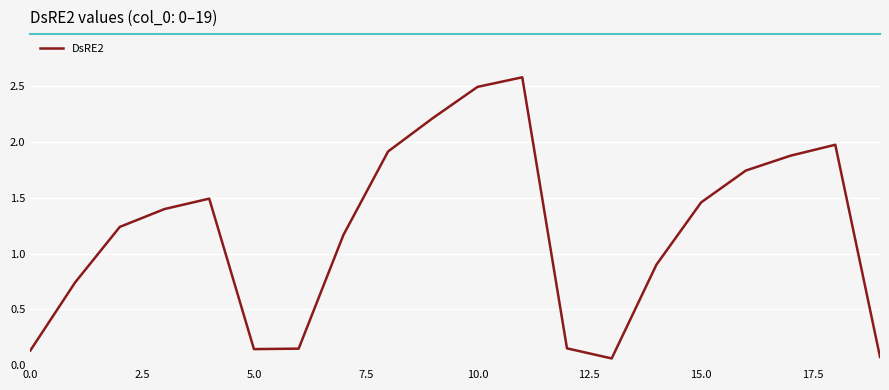

What is the greatest value displayed?

2.6